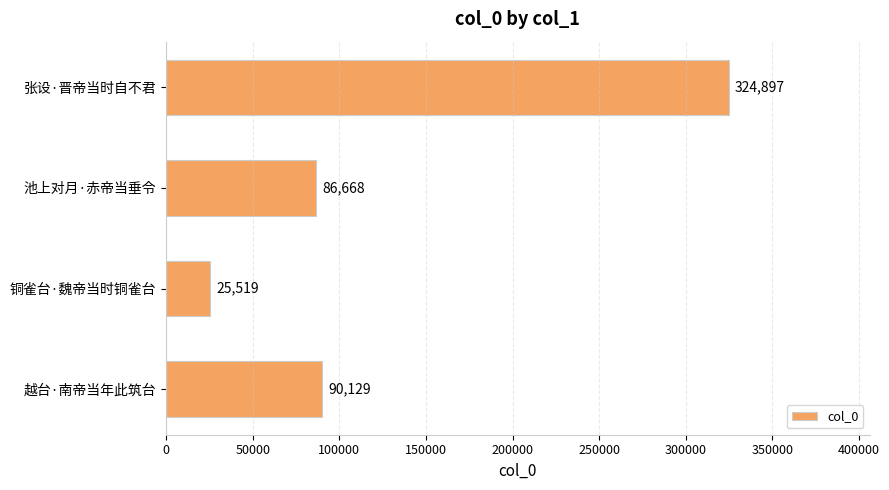

Count the number of categories in the chart.

4